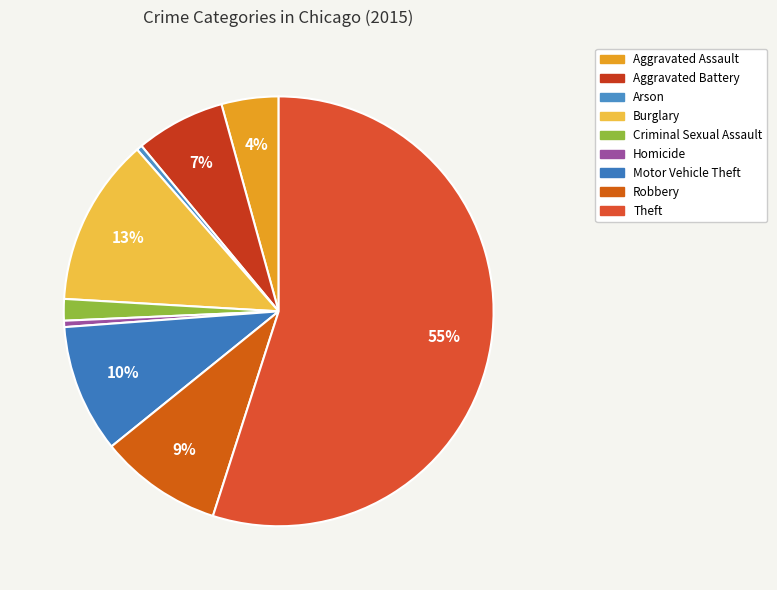

Count the number of slices in the pie.

9